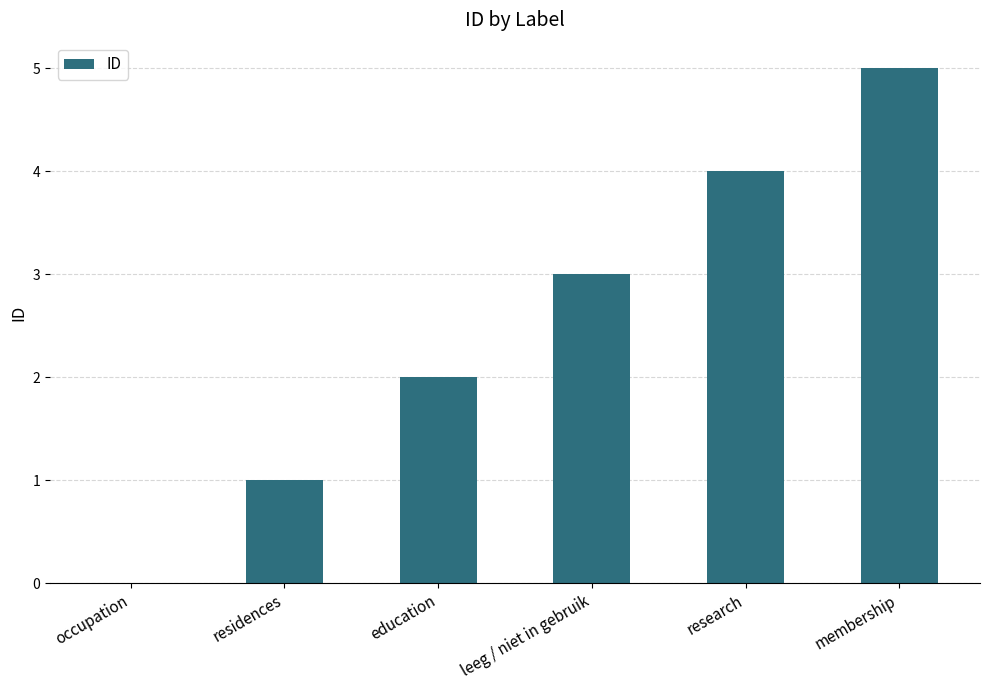

Read the value at membership.

5